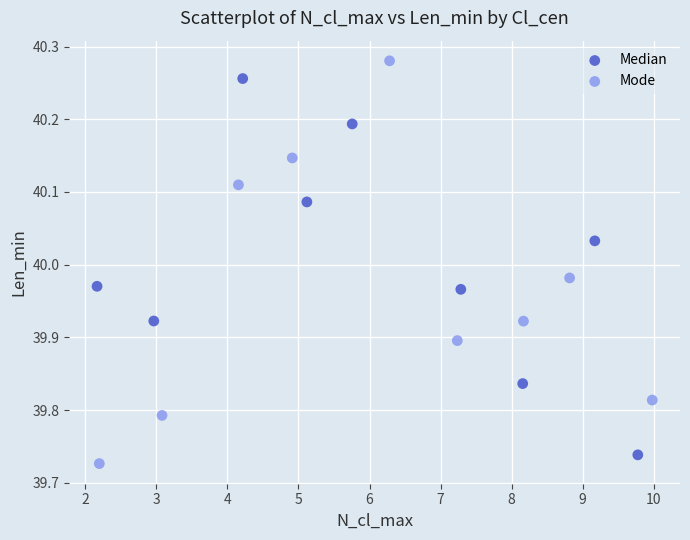

Which series has the largest Y range (max minus min)?

Mode